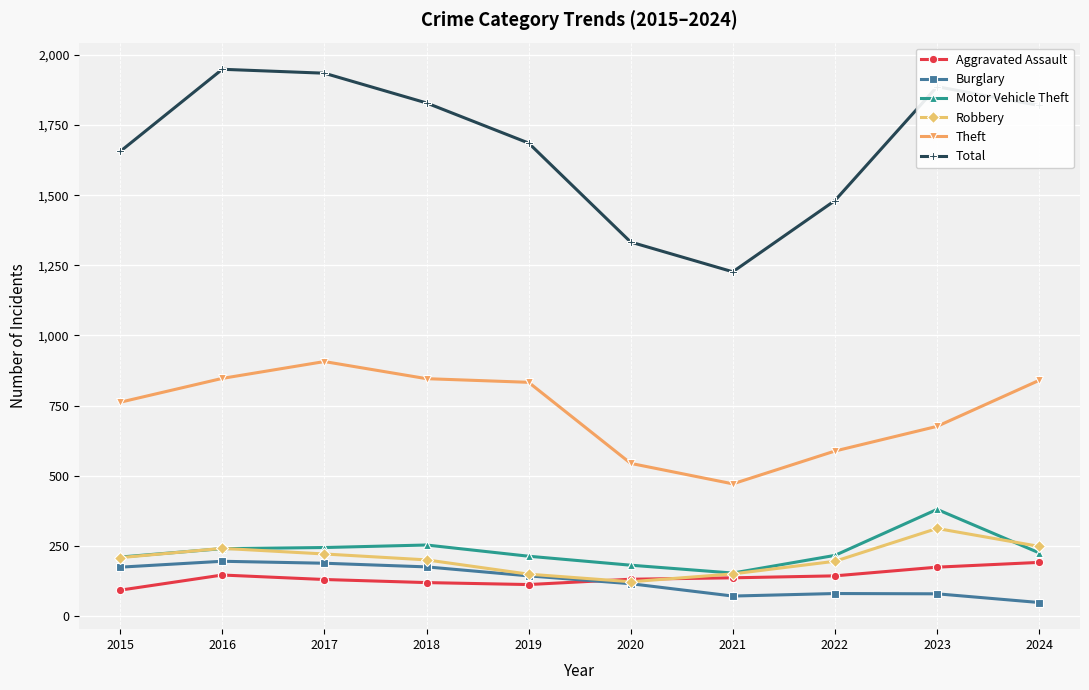

How many interior local valleys does the Total series have?

1